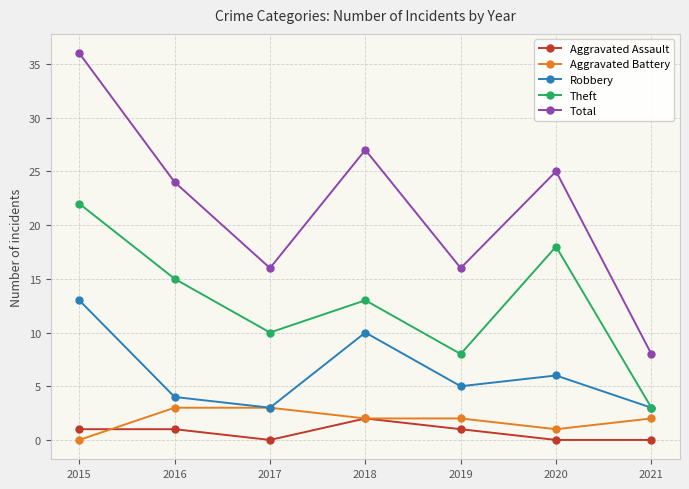

Between 2015 and 2020, which series saw the biggest shift?

Total